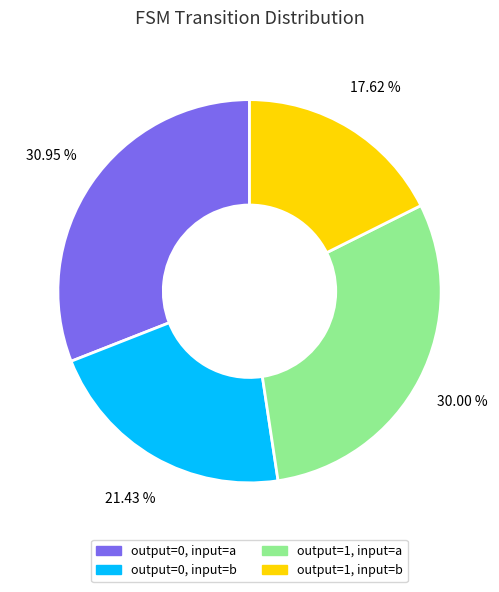

Which slice is the largest?

output=0, input=a